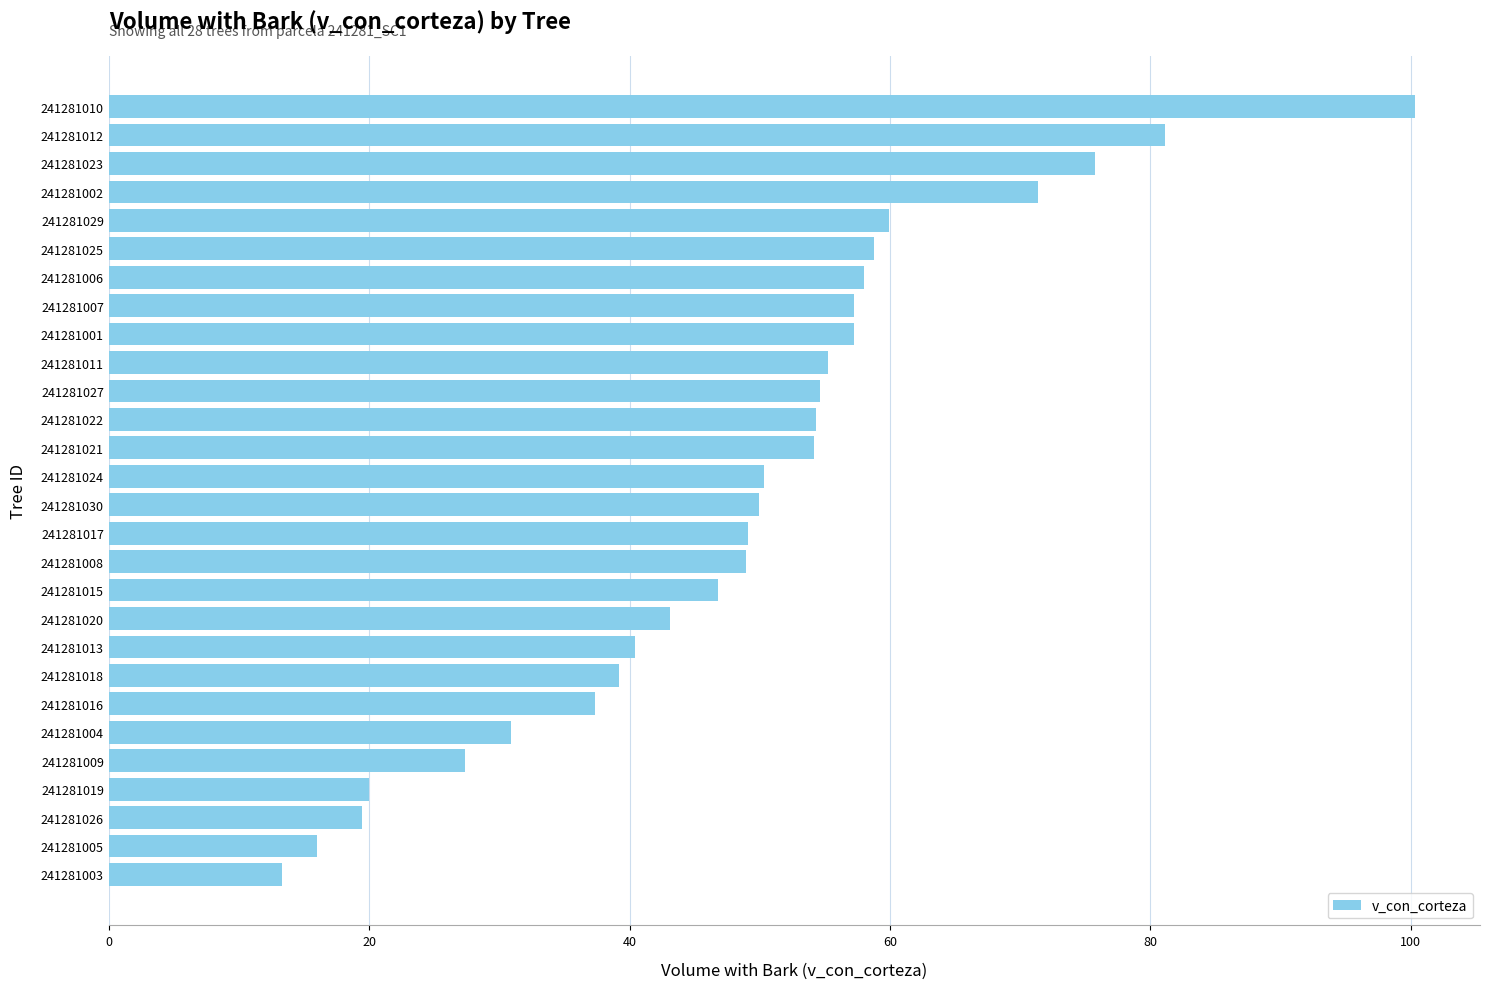

The chart shows a value of 48.8 at 241281004. True or false?

False